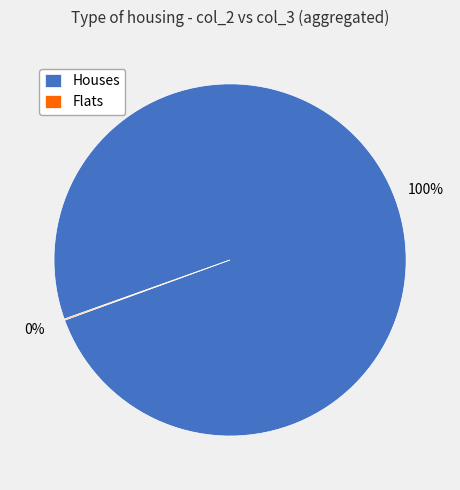

What is the largest slice in the pie chart?

Houses